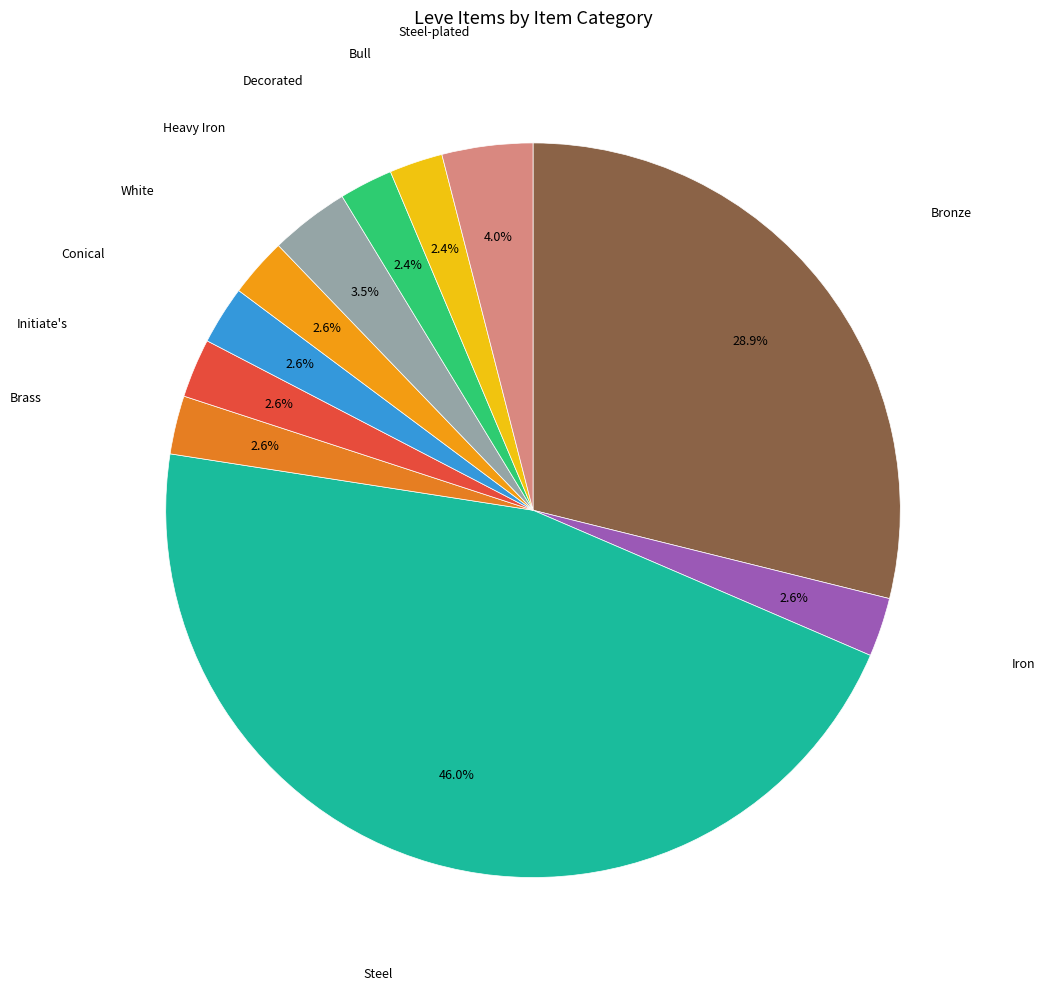

What is the largest slice in the pie chart?

Steel